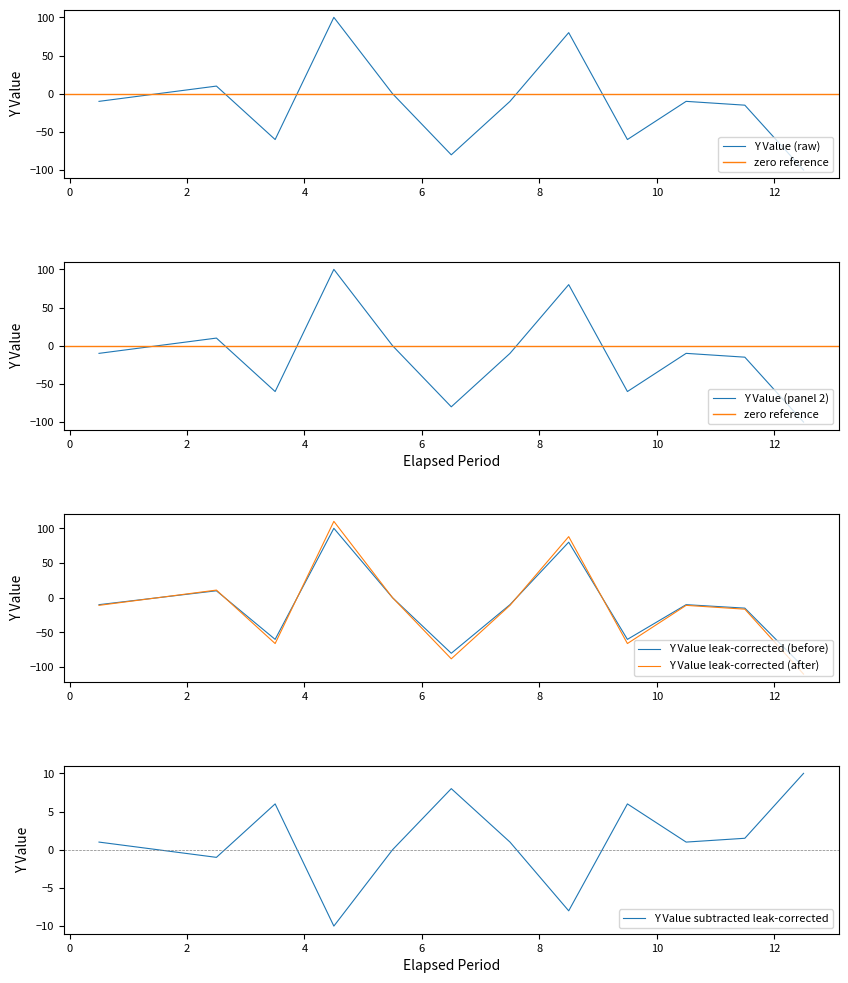

Between 5.5 and 12.5, which is larger?

5.5